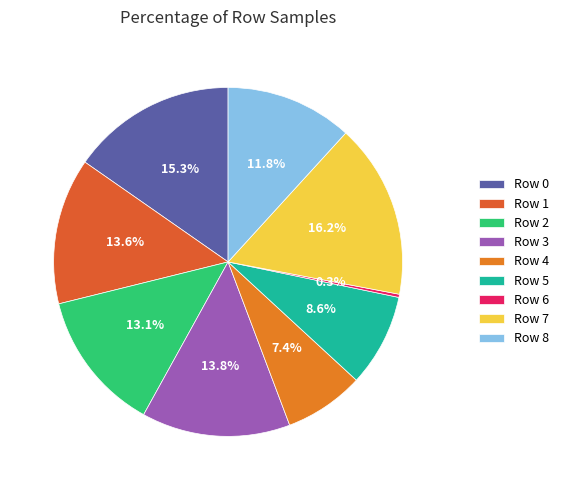

To the nearest percent, what is the difference between the Row 7 and Row 1 slice percentages?

3%